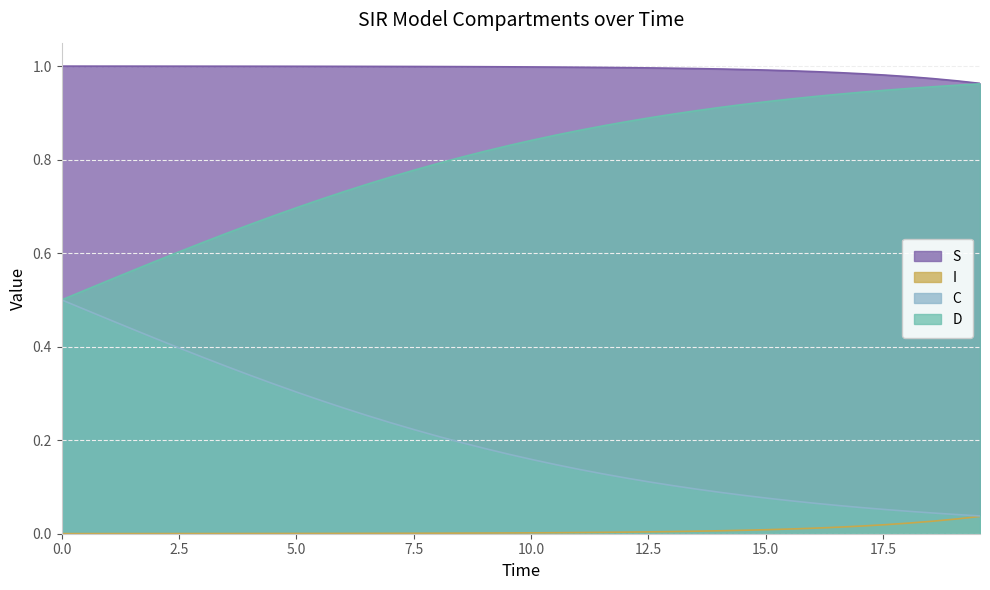

How many data points does each series have?

40